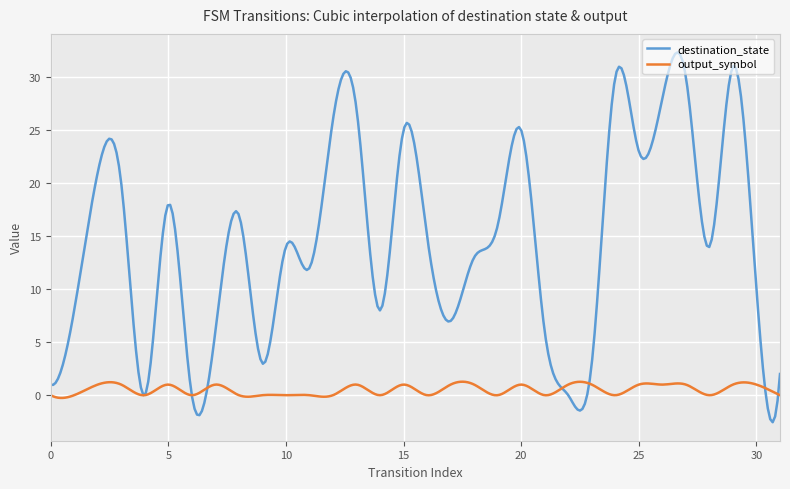

What is the greatest value displayed?

32.3